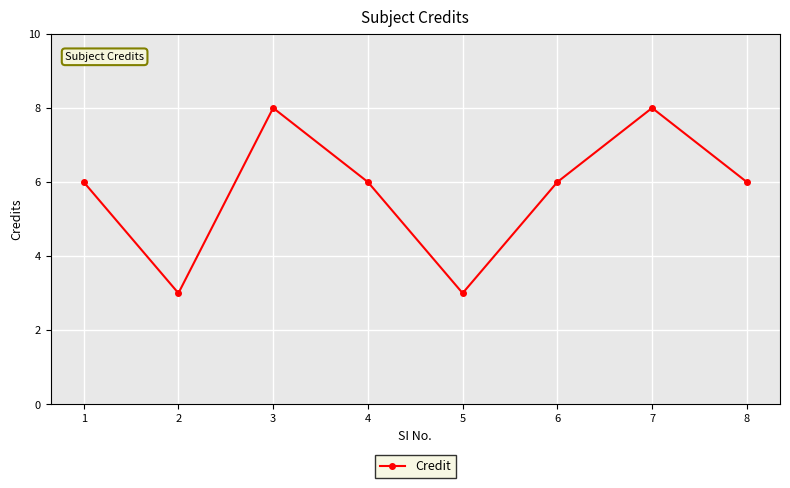

Reading left to right, list all the values displayed in this chart.

6	3	8	6	3	6	8	6